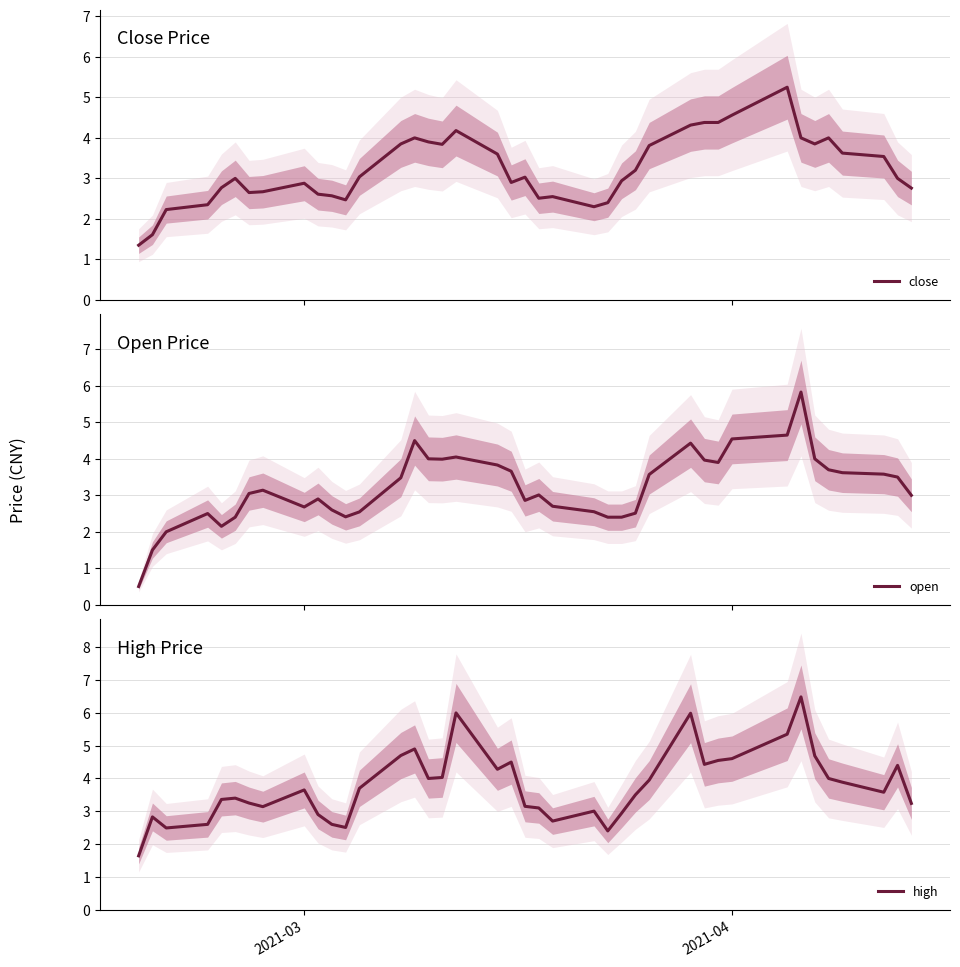

In high, how many points are higher than both neighbors (excluding endpoints)?

10